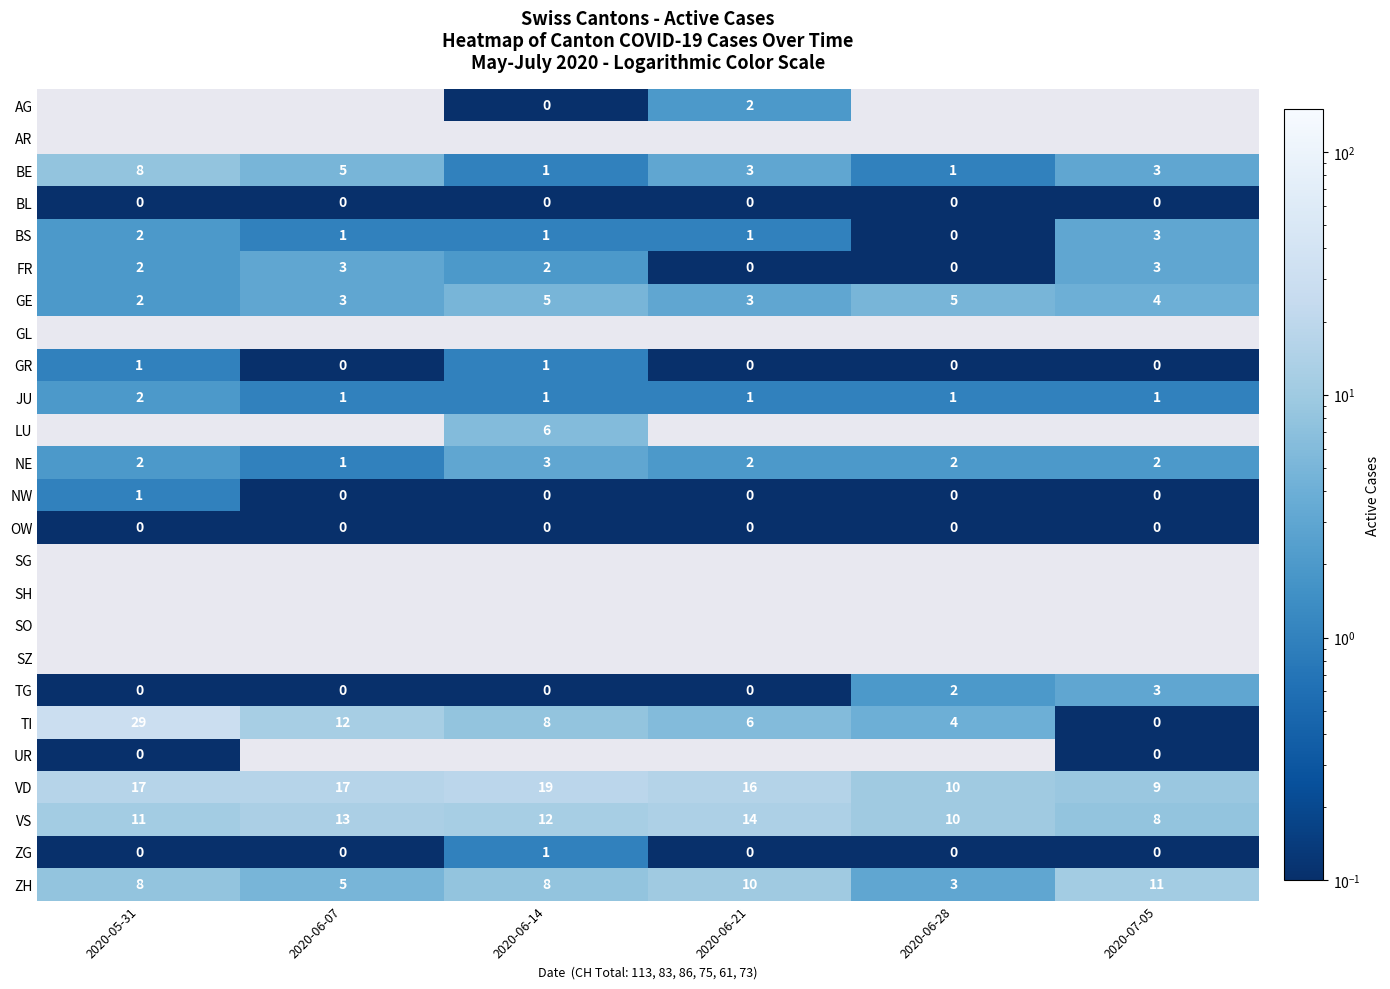

Is it true that GE equals 7.9 at 2020-06-14?

False